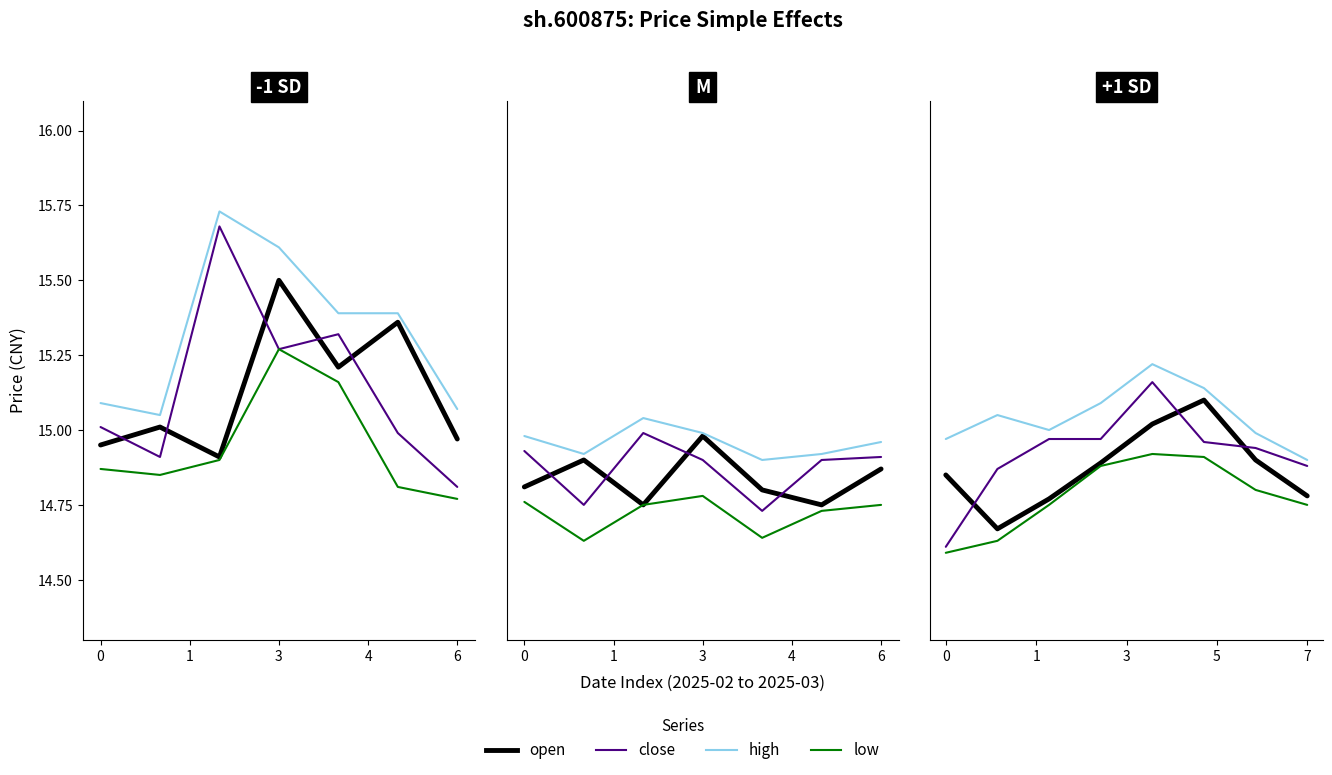

How many interior local peaks does the close series have?

1